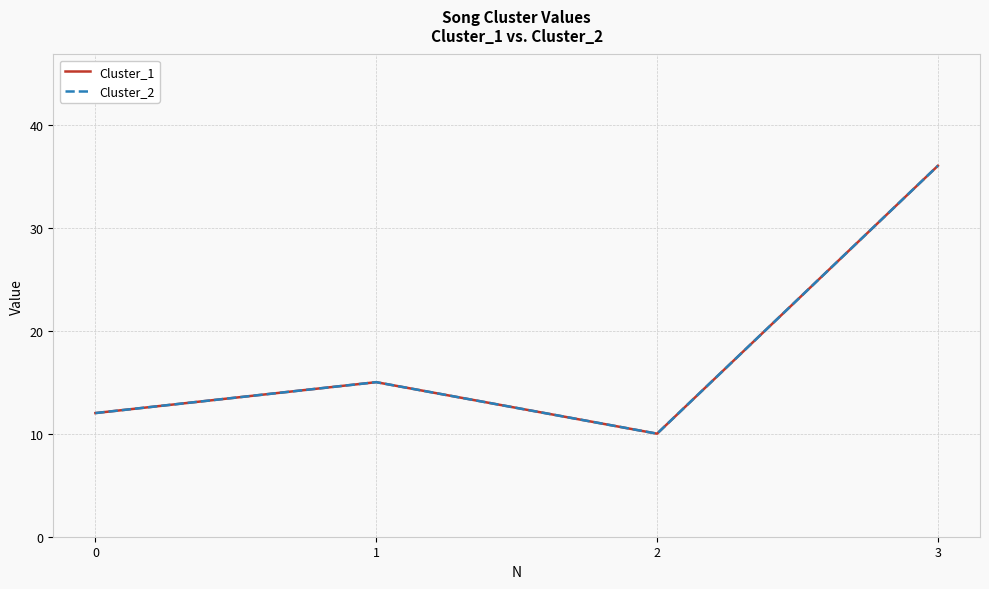

Is this an area chart (filled region under the line)?

No